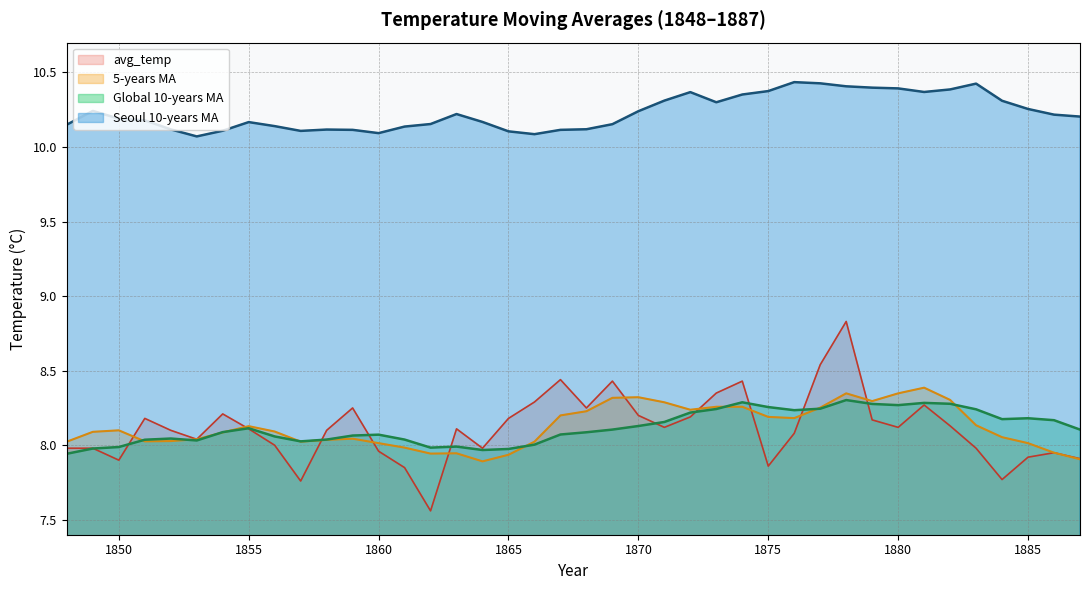

Reading left to right, what are all the values shown in this chart?

avg_temp: 1848=8.0	1849=8.0	1850=7.9	1851=8.2	1852=8.1	1853=8.0	1854=8.2	1855=8.1	1856=8.0	1857=7.8	1858=8.1	1859=8.2	1860=8.0	1861=7.8	1862=7.6	1863=8.1	1864=8.0	1865=8.2	1866=8.3	1867=8.4	1868=8.2	1869=8.4	1870=8.2	1871=8.1	1872=8.2	1873=8.3	1874=8.4	1875=7.9	1876=8.1	1877=8.5	1878=8.8	1879=8.2	1880=8.1	1881=8.3	1882=8.1	1883=8.0	1884=7.8	1885=7.9	1886=8.0	1887=7.9
5-years MA: 1848=8.0	1849=8.1	1850=8.1	1851=8.0	1852=8.0	1853=8.0	1854=8.1	1855=8.1	1856=8.1	1857=8.0	1858=8.0	1859=8.0	1860=8.0	1861=8.0	1862=7.9	1863=7.9	1864=7.9	1865=7.9	1866=8.0	1867=8.2	1868=8.2	1869=8.3	1870=8.3	1871=8.3	1872=8.2	1873=8.3	1874=8.3	1875=8.2	1876=8.2	1877=8.3	1878=8.3	1879=8.3	1880=8.3	1881=8.4	1882=8.3	1883=8.1	1884=8.1	1885=8.0	1886=8.0	1887=7.9
Global 10-years MA: 1848=7.9	1849=8.0	1850=8.0	1851=8.0	1852=8.0	1853=8.0	1854=8.1	1855=8.1	1856=8.1	1857=8.0	1858=8.0	1859=8.1	1860=8.1	1861=8.0	1862=8.0	1863=8.0	1864=8.0	1865=8.0	1866=8.0	1867=8.1	1868=8.1	1869=8.1	1870=8.1	1871=8.2	1872=8.2	1873=8.2	1874=8.3	1875=8.3	1876=8.2	1877=8.2	1878=8.3	1879=8.3	1880=8.3	1881=8.3	1882=8.3	1883=8.2	1884=8.2	1885=8.2	1886=8.2	1887=8.1
Seoul 10-years MA: 1848=10.2	1849=10.2	1850=10.2	1851=10.2	1852=10.1	1853=10.1	1854=10.1	1855=10.2	1856=10.1	1857=10.1	1858=10.1	1859=10.1	1860=10.1	1861=10.1	1862=10.2	1863=10.2	1864=10.2	1865=10.1	1866=10.1	1867=10.1	1868=10.1	1869=10.2	1870=10.2	1871=10.3	1872=10.4	1873=10.3	1874=10.4	1875=10.4	1876=10.4	1877=10.4	1878=10.4	1879=10.4	1880=10.4	1881=10.4	1882=10.4	1883=10.4	1884=10.3	1885=10.3	1886=10.2	1887=10.2